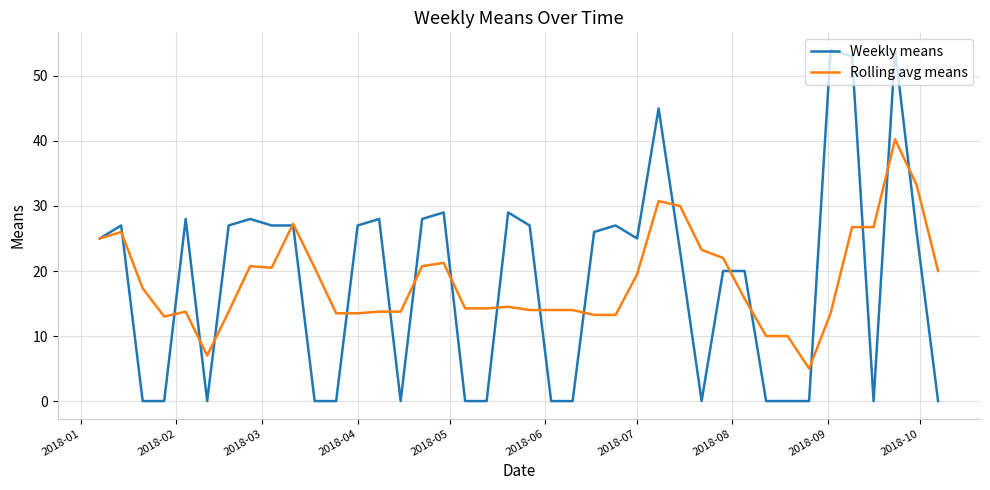

List the series in order of their peak value, highest first.

Weekly means, Rolling avg means